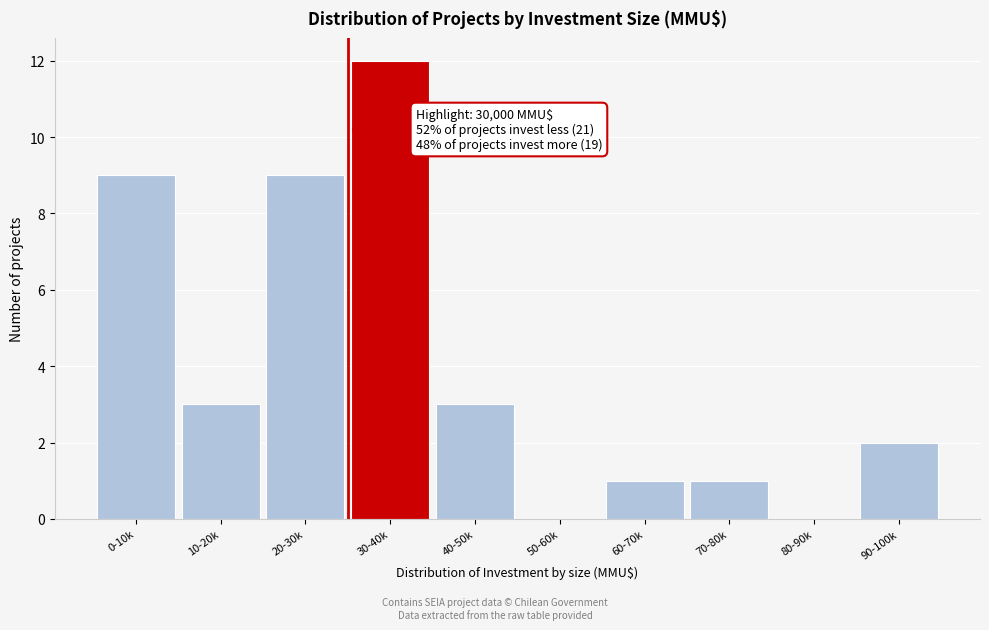

Reading right to left, transcribe all the data shown in this chart.

90-100k=2	80-90k=0	70-80k=1	60-70k=1	50-60k=0	40-50k=3	30-40k=12	20-30k=9	10-20k=3	0-10k=9